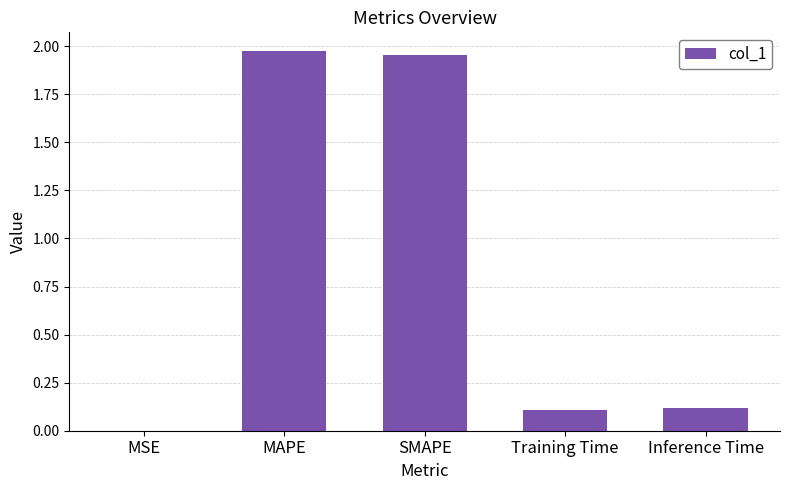

The chart shows a value of 0.2 at Inference Time. True or false?

False